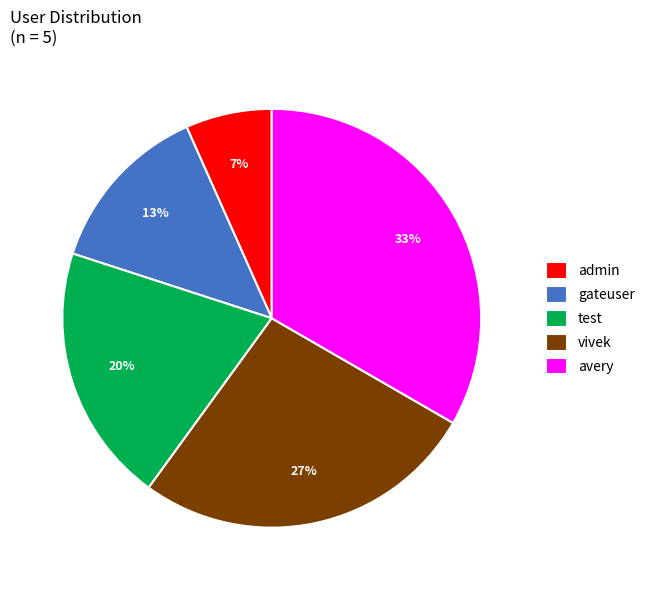

True or false: admin accounts for 1% of the total.

False